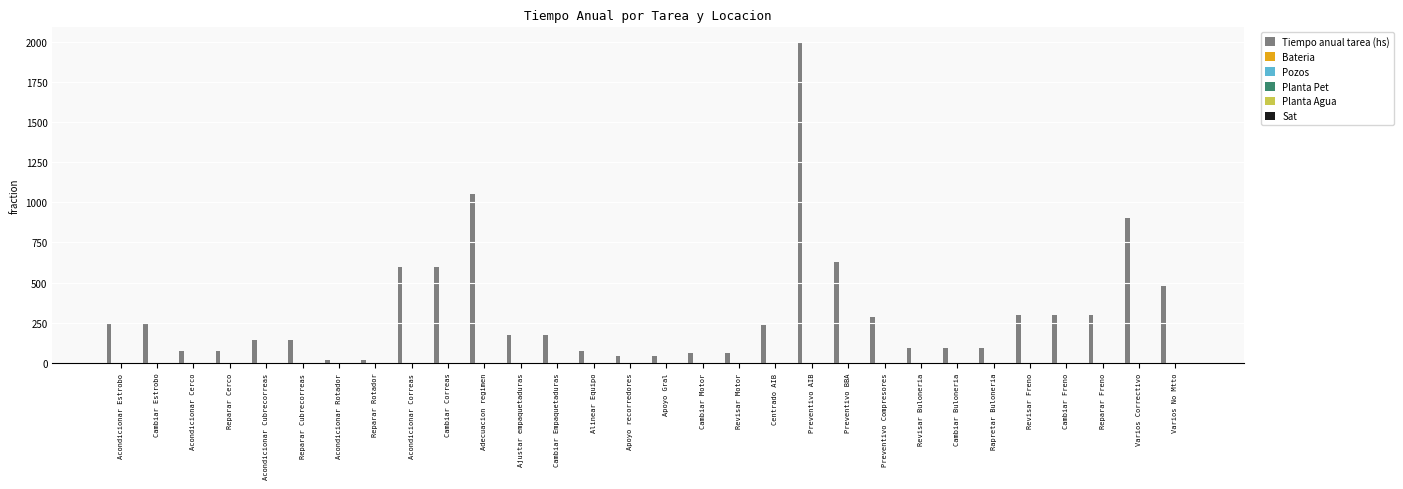

At which category does the chart reach its peak across all series?

Preventivo AIB